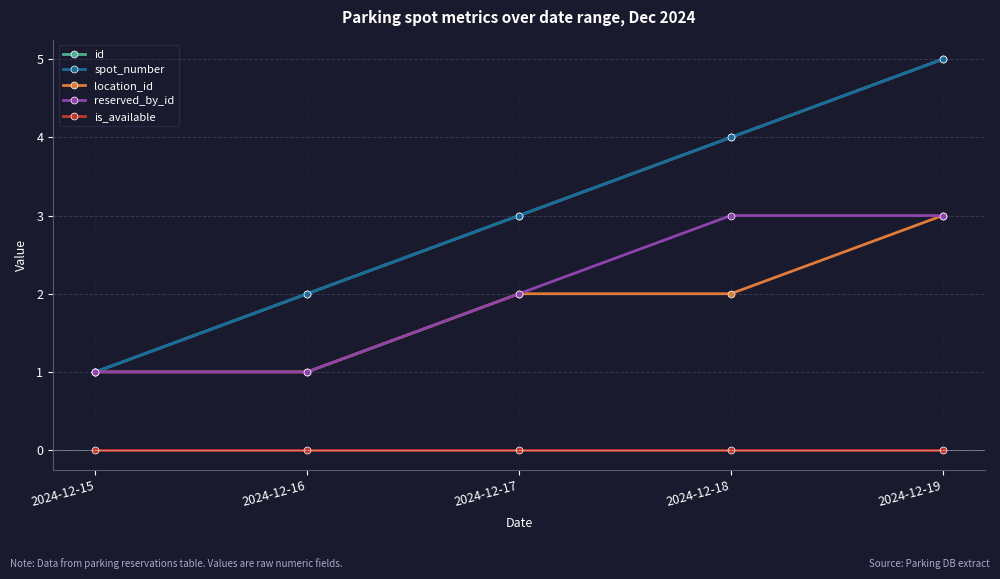

Which series has the largest total across all categories?

id